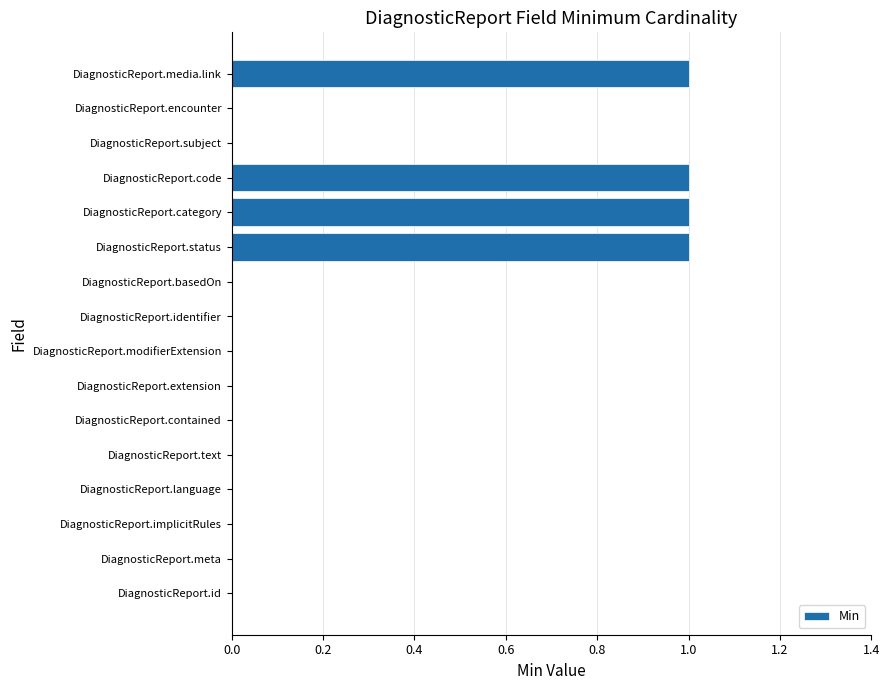

What is the greatest value displayed?

1